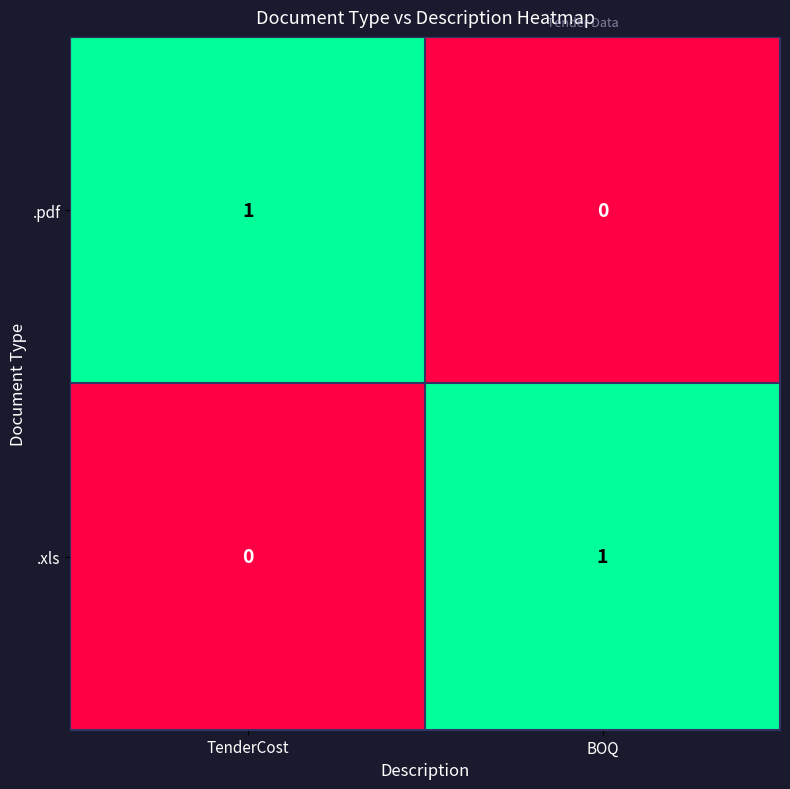

At which label is .pdf closest to 0?

BOQ